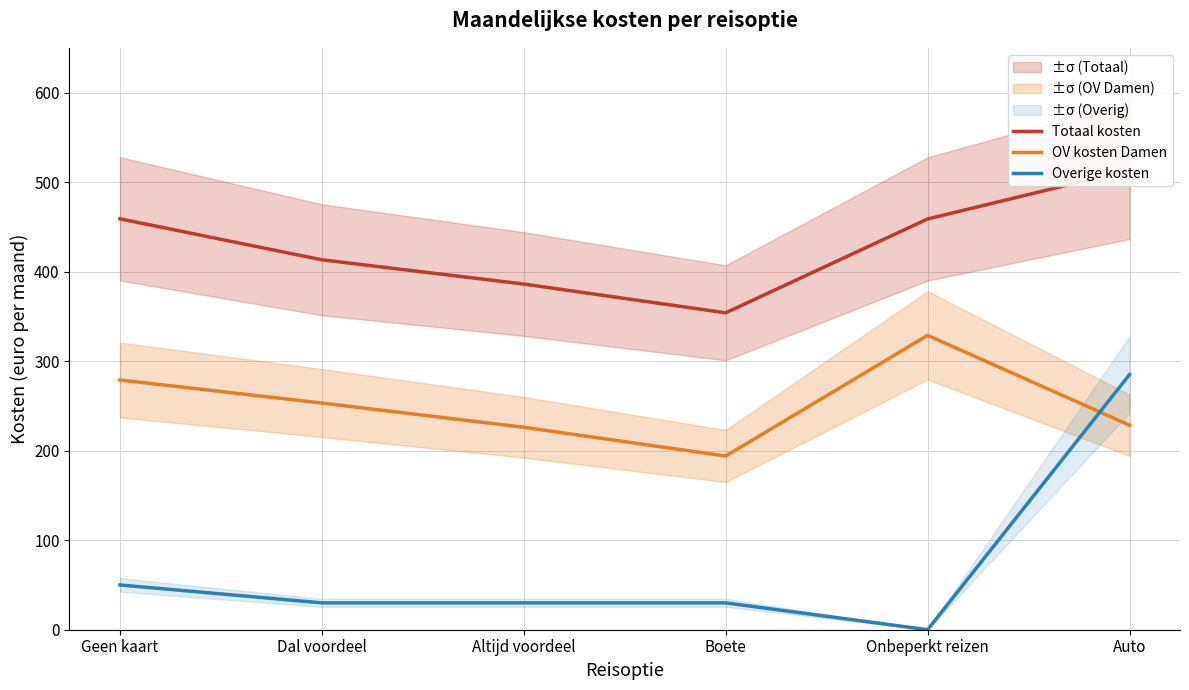

Where is the first local maximum for OV kosten Damen?

Onbeperkt reizen